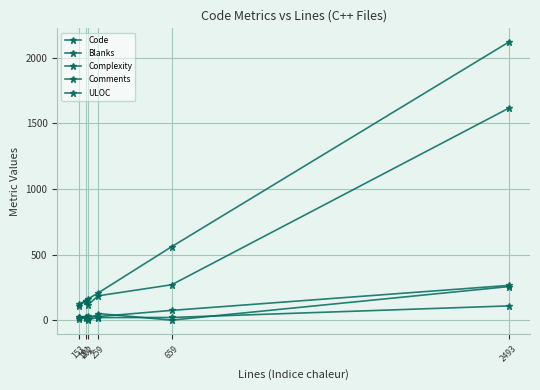

What is the greatest value displayed?

2117